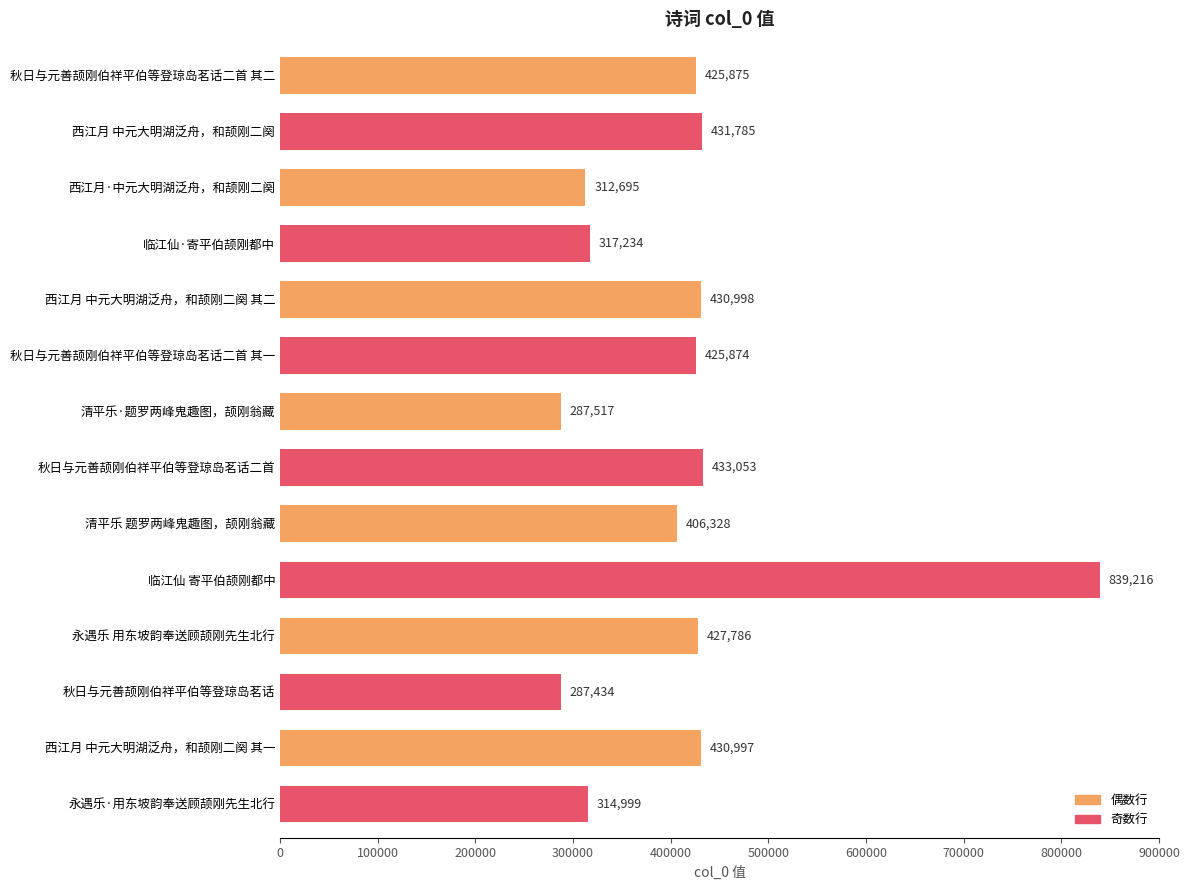

Which label corresponds to the smallest value in the chart?

秋日与元善颉刚伯祥平伯等登琼岛茗话